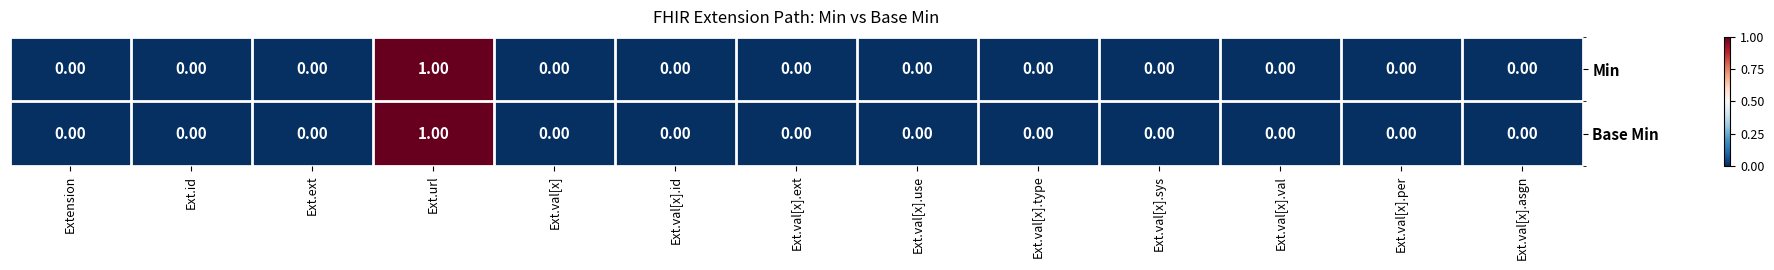

At which label does Base Min reach its peak?

Ext.url